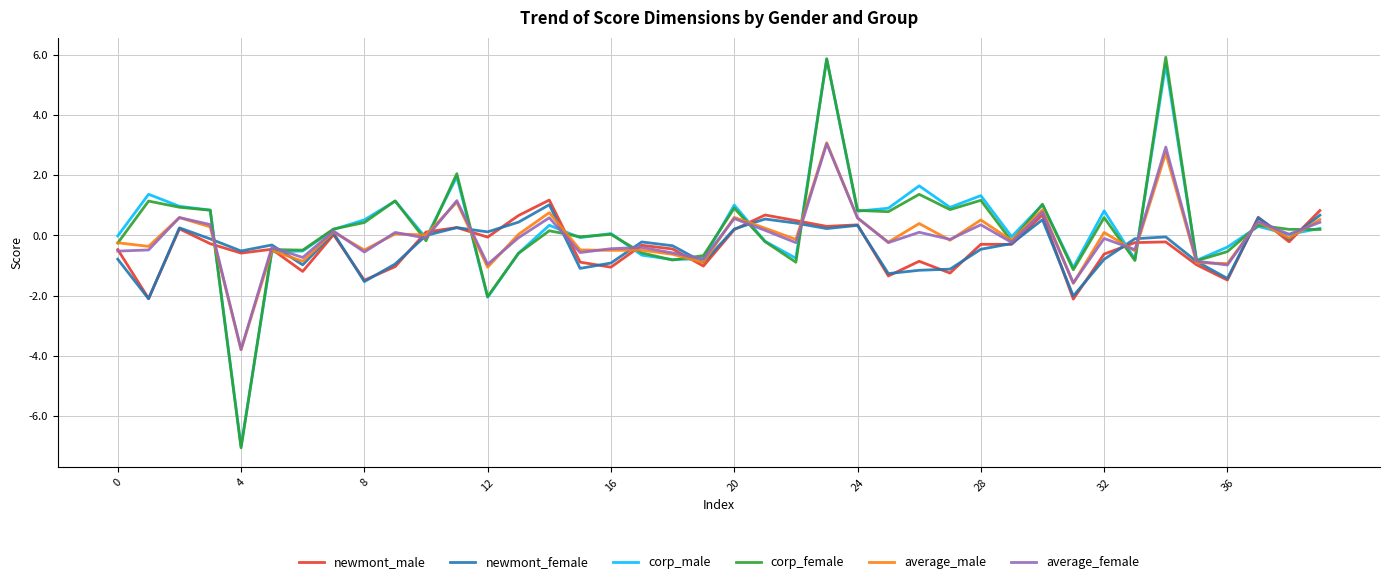

What is the sum of all average_male values?

-2.0